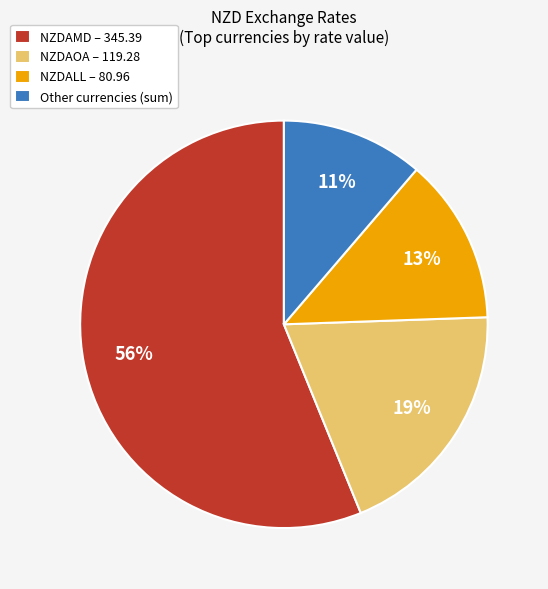

To the nearest percent, what percentage of the pie is NZDALL – 80.96?

13%